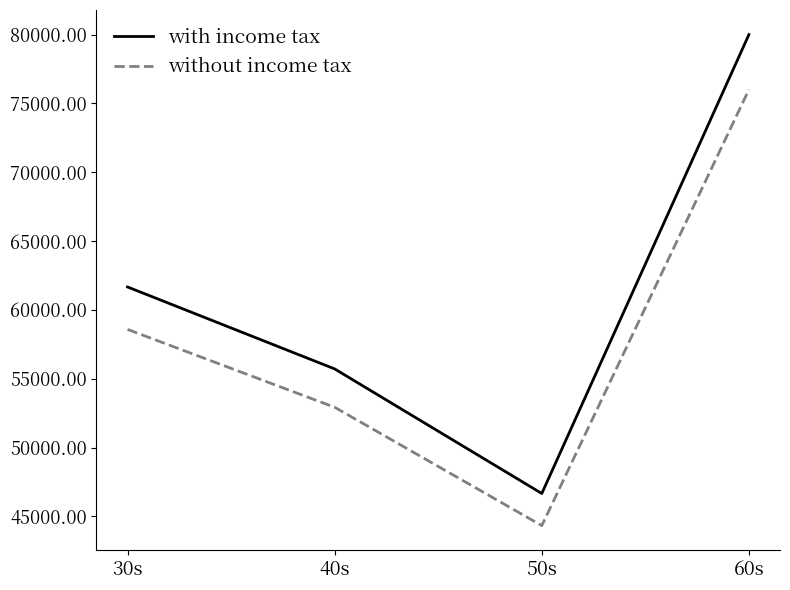

List the series in order of their overall mean, lowest first.

without income tax, with income tax